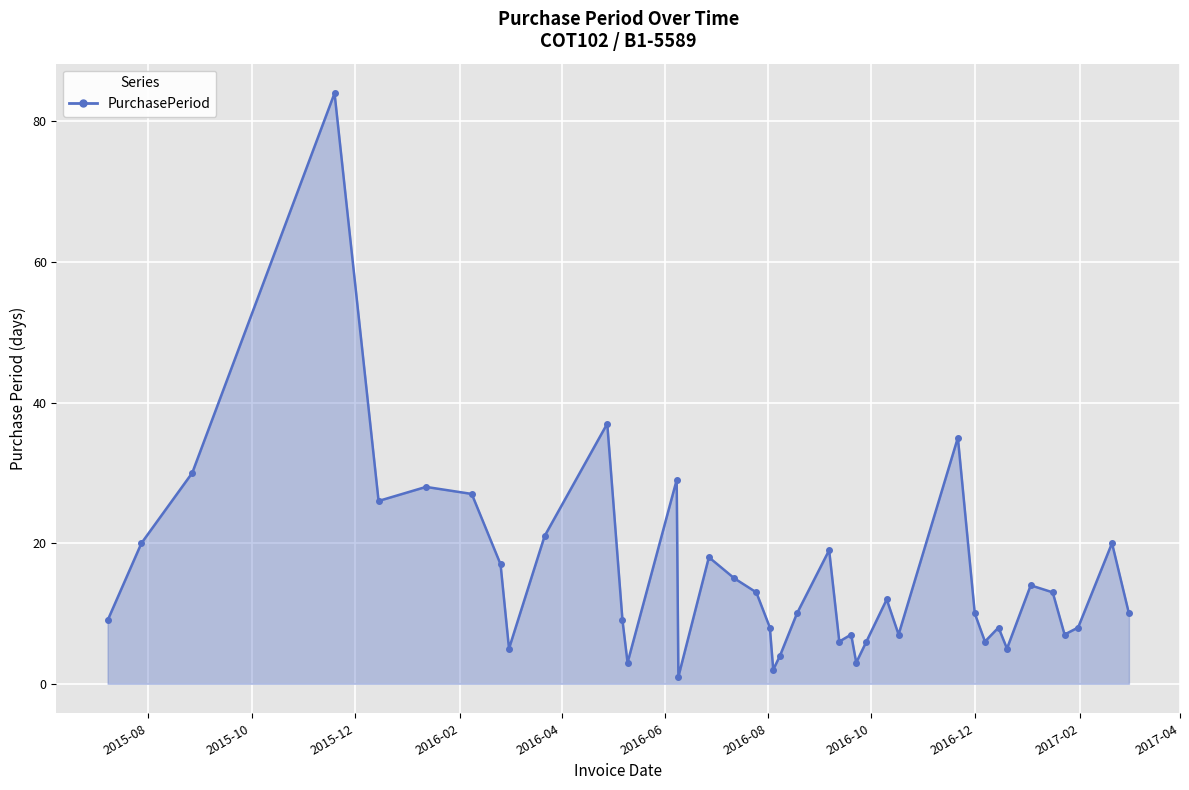

What is the maximum value shown in the chart?

84